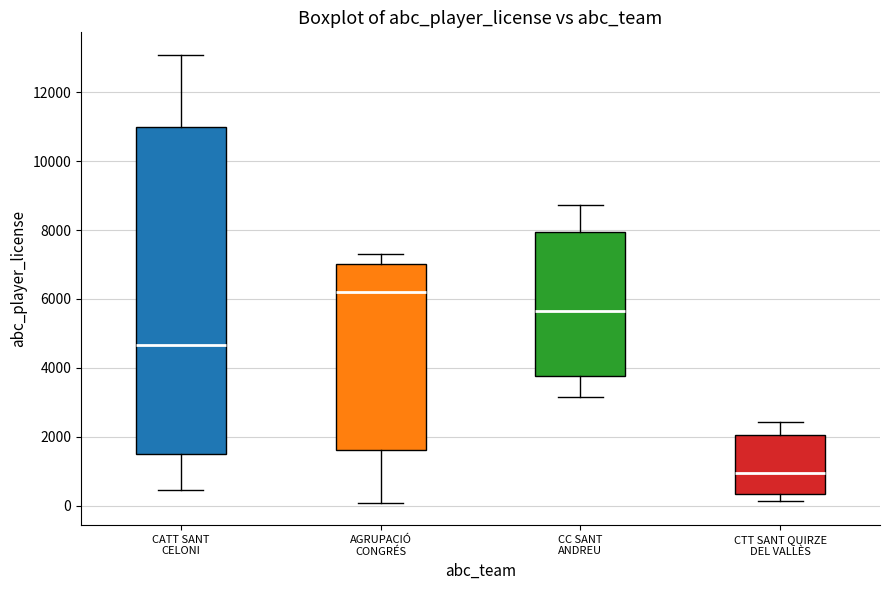

Which box's median line is the highest?

AGRUPACIÓ CONGRÉS